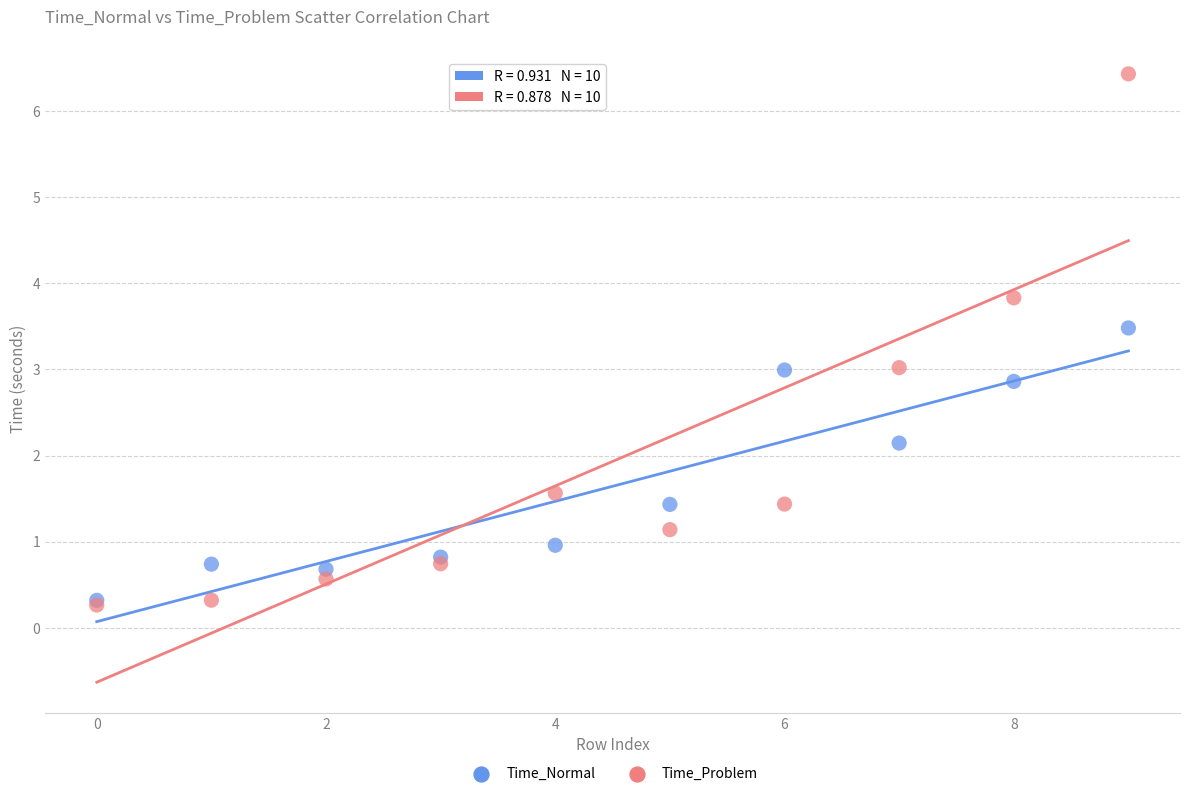

Which series has the widest spread of Y values?

Time_Problem